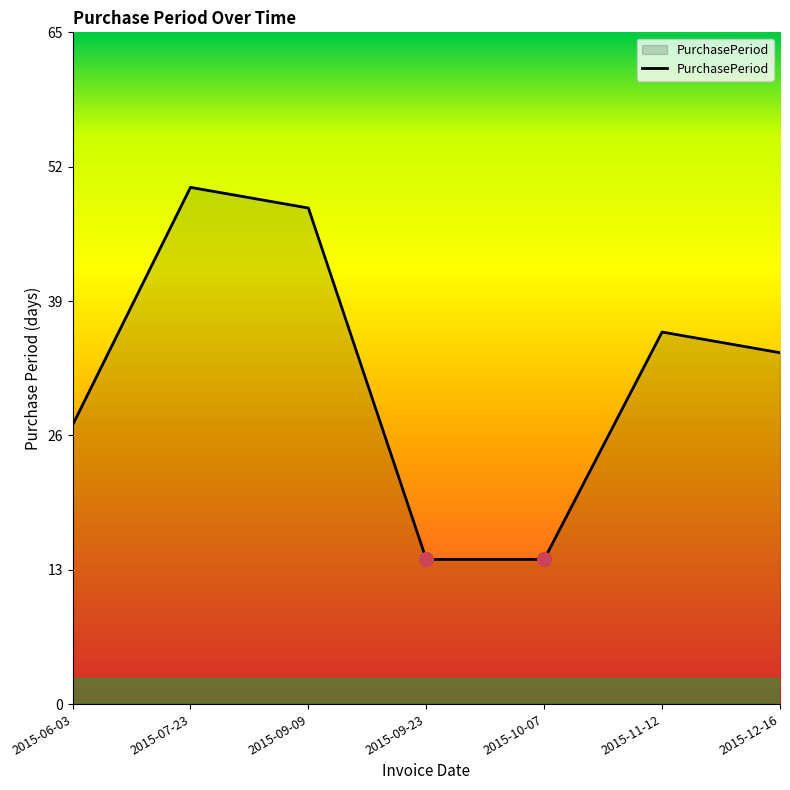

Reading left to right, transcribe all the data shown in this chart.

2015-06-03=27	2015-07-23=50	2015-09-09=48	2015-09-23=14	2015-10-07=14	2015-11-12=36	2015-12-16=34